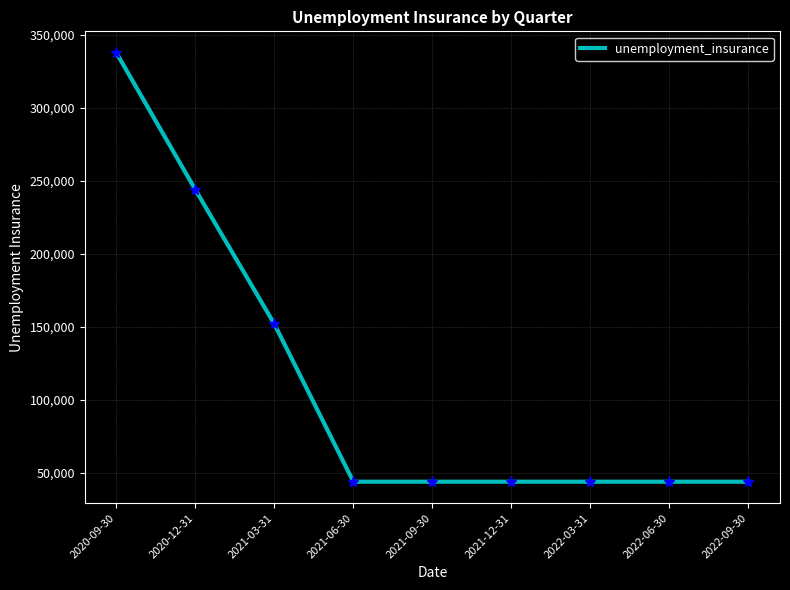

What is the maximum value shown in the chart?

337800